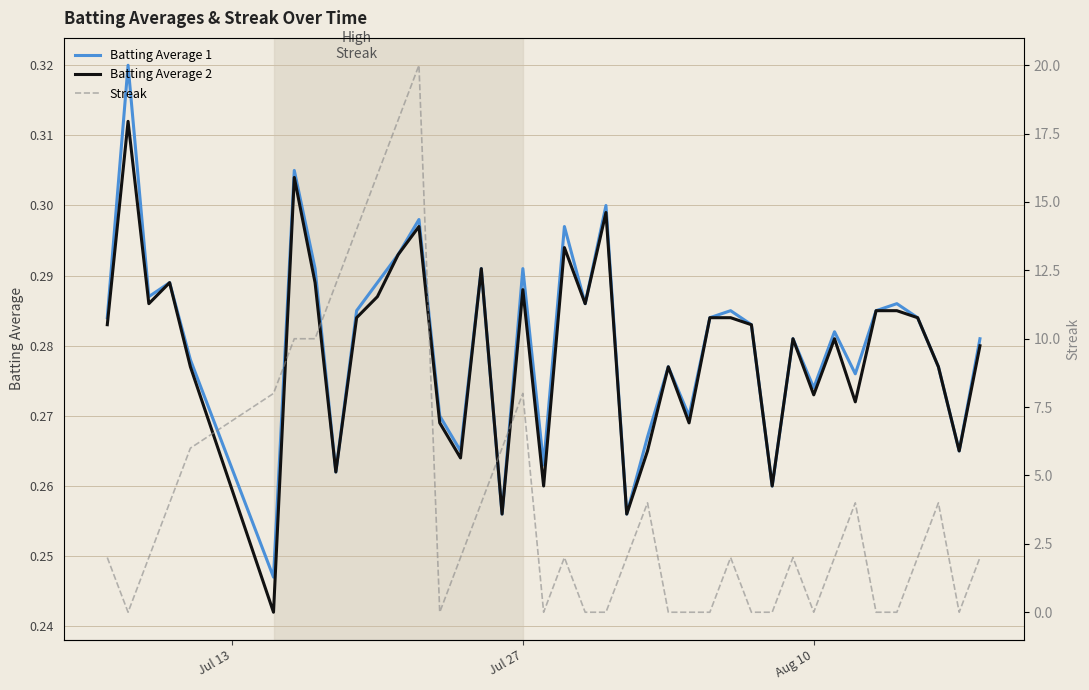

The Batting Average 2 series shows 0.1 at Jul 27. True or false?

False